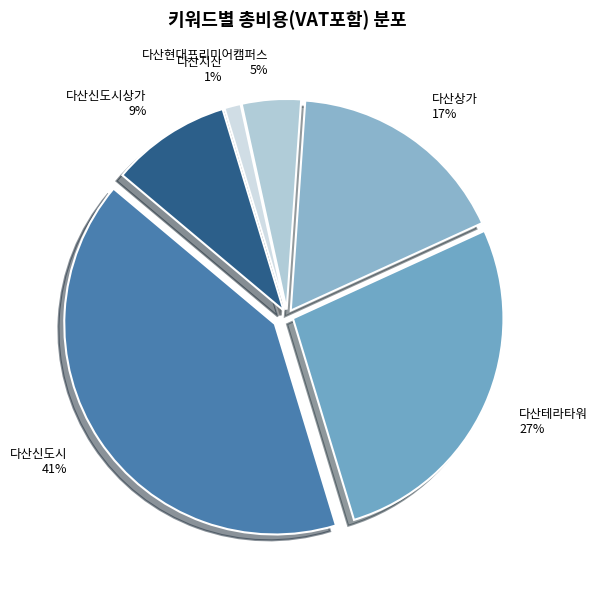

Which has a higher value, 다산신도시 or 다산상가?

다산신도시